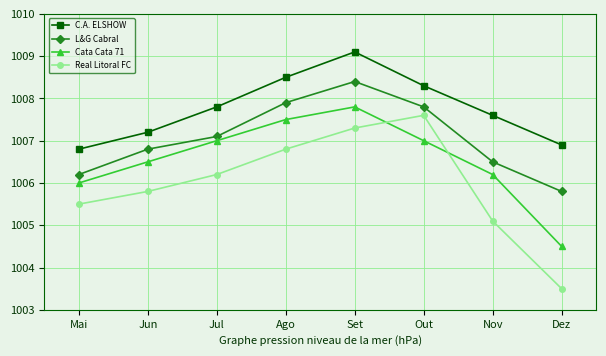

True or false: Cata Cata 71 and L&G Cabral cross at least once.

False